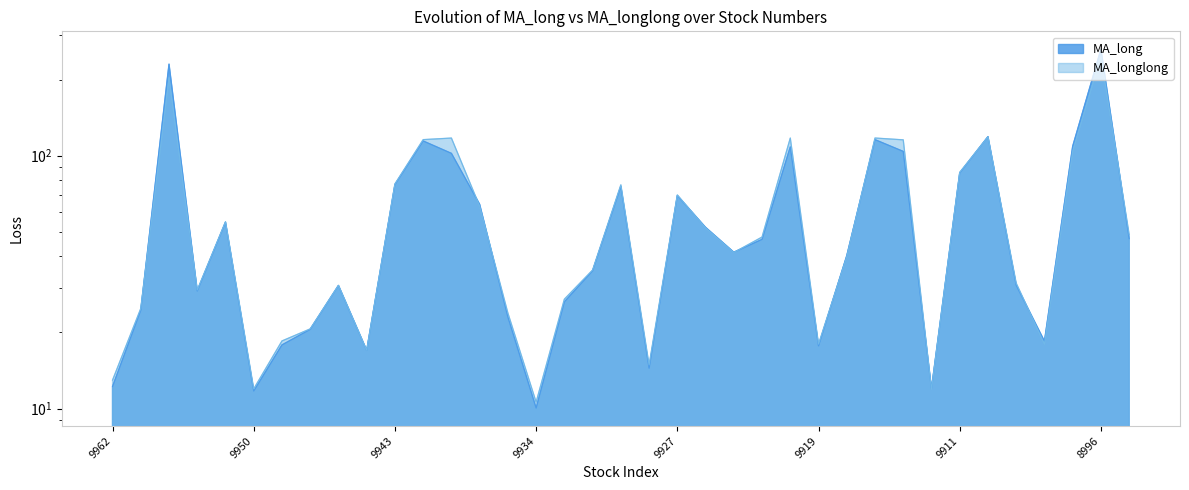

What value does the MA_longlong series have at 9918?

39.9